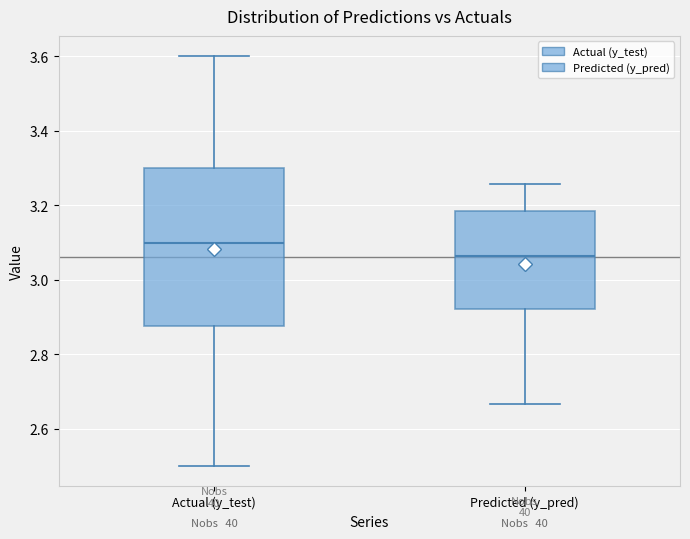

Reading left to right, transcribe this box plot: for each box, give where its median line is, the range the box spans, and where its two whiskers end, as read against the y-axis. The values are not printed on the chart, so give them approximately, as read against the axis.

Actual (y_test): median 3.10, box 2.88 to 3.30, whiskers 2.50 to 3.60
Predicted (y_pred): median 3.06, box 2.92 to 3.18, whiskers 2.66 to 3.26